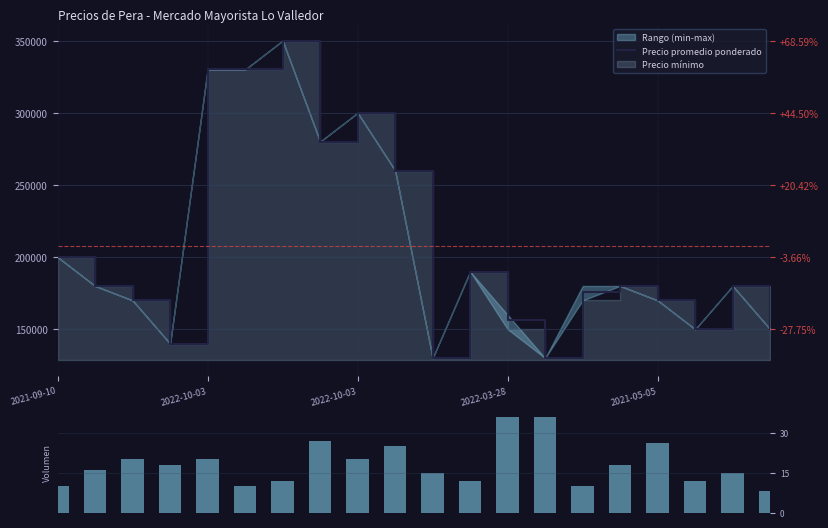

What is the average value of the Precio promedio ponderado series?

207606